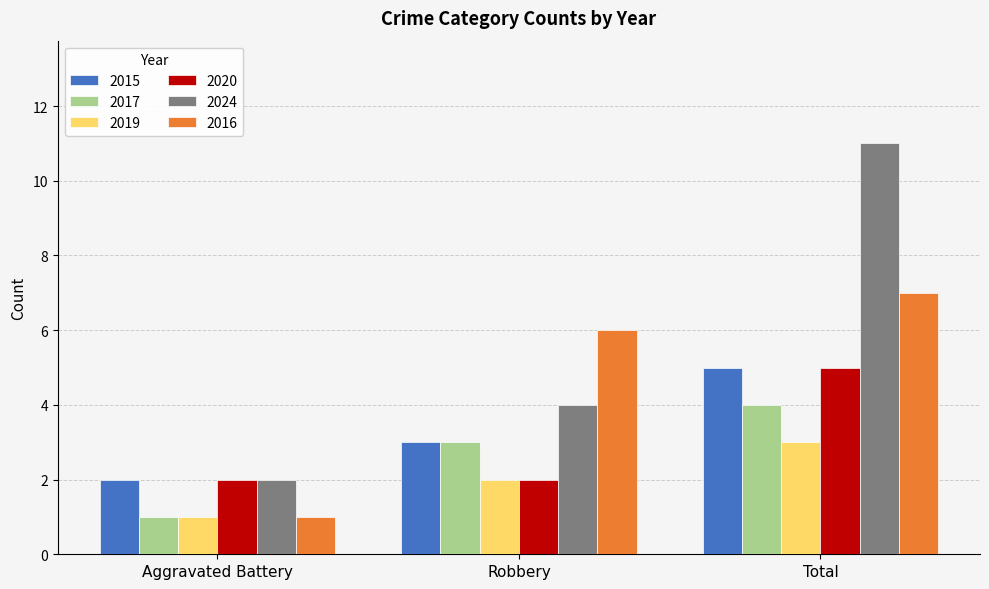

List the labels in order of 2016 value, smallest first.

Aggravated Battery, Robbery, Total